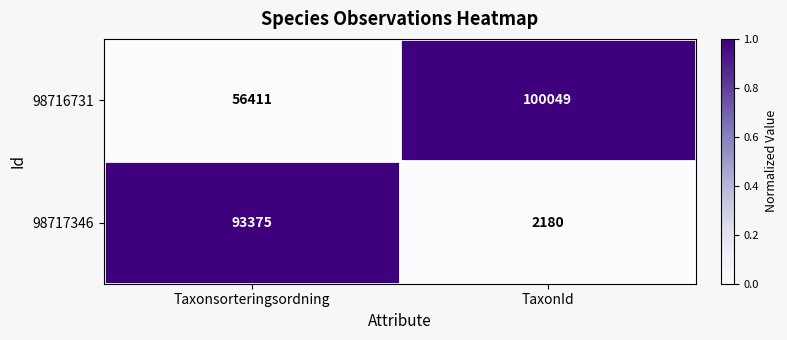

Reading left to right, extract all data points from this chart.

98716731: 56411	100049
98717346: 93375	2180